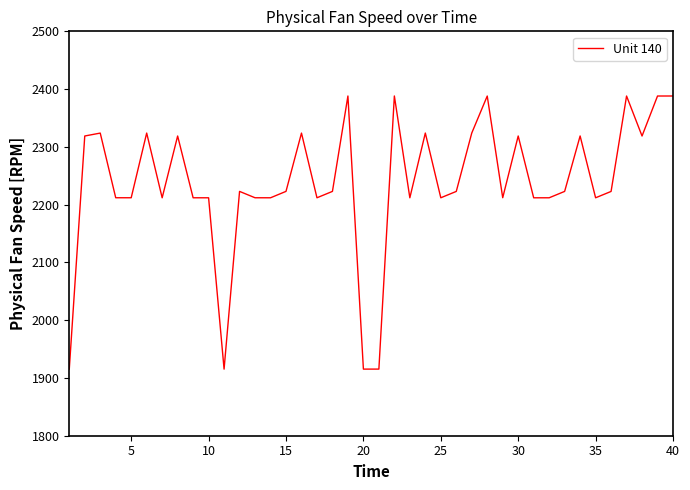

What is the difference between the second highest and minimum values?

472.8